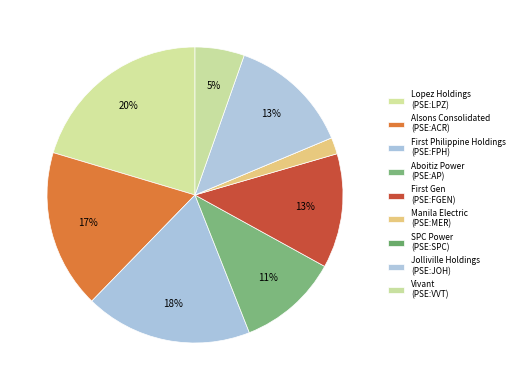

Rank the categories by value from highest to lowest.

Lopez Holdings
(PSE:LPZ), First Philippine Holdings
(PSE:FPH), Alsons Consolidated
(PSE:ACR), Jolliville Holdings
(PSE:JOH), First Gen
(PSE:FGEN), Aboitiz Power
(PSE:AP), Vivant
(PSE:VVT), Manila Electric
(PSE:MER), SPC Power
(PSE:SPC)